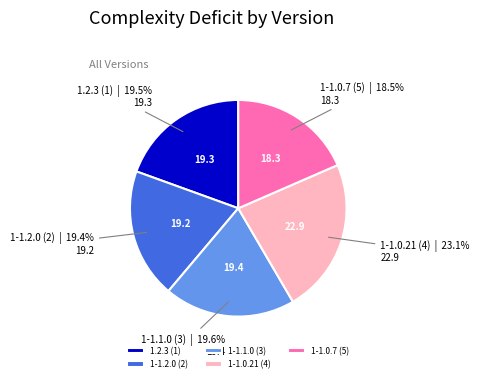

What percentage is the 1-1.0.21 (4) slice, to the nearest percent?

23%